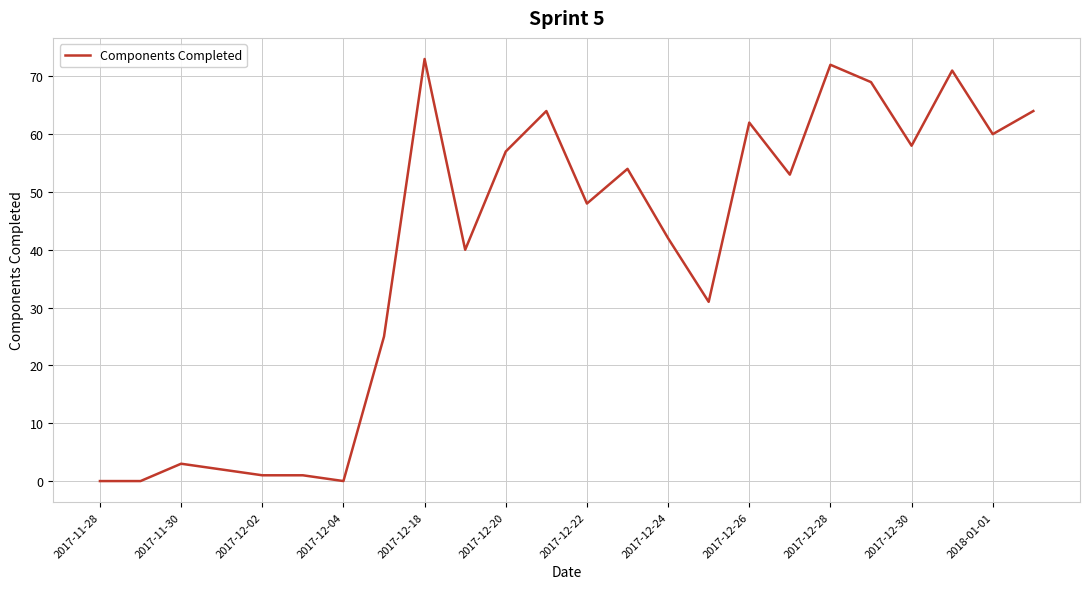

What is the maximum value shown in the chart?

73